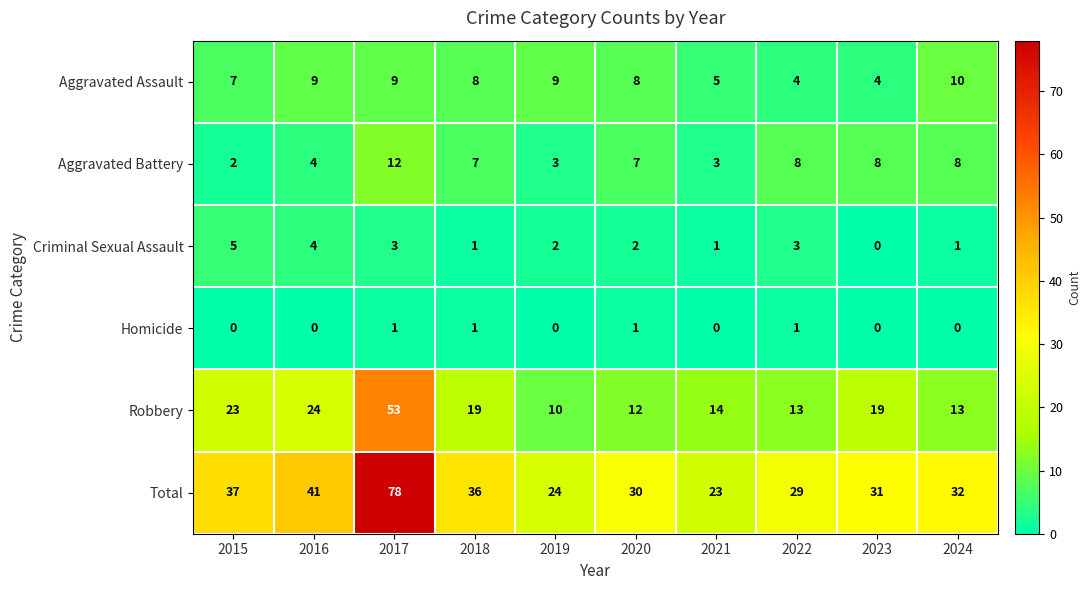

What is the maximum value shown in the chart?

78